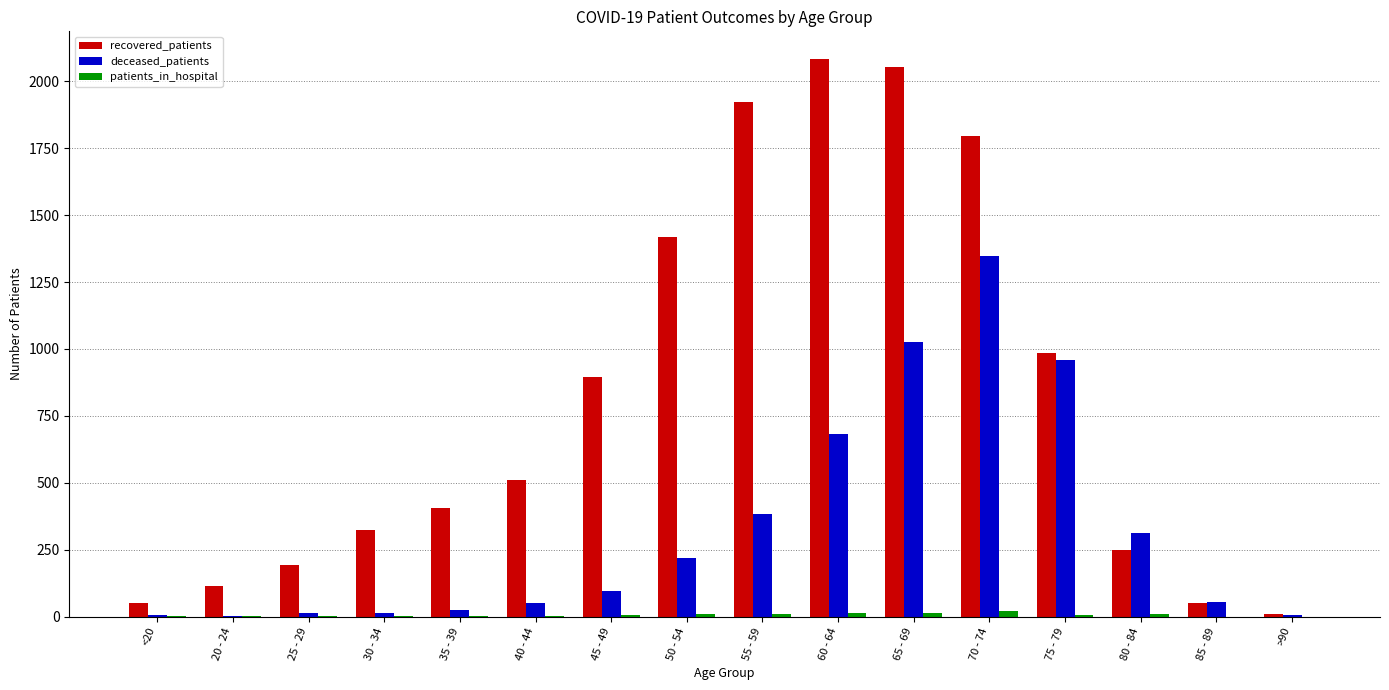

Where is recovered_patients nearest to the value 1046?

75 - 79